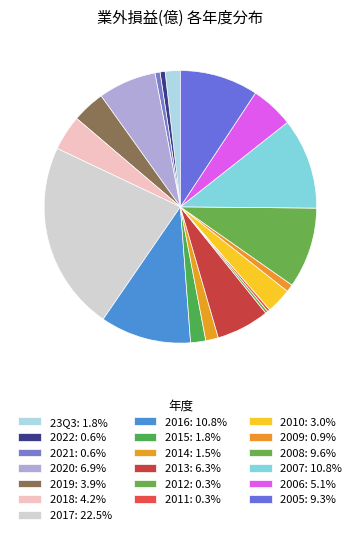

How many slices are in this pie chart?

19